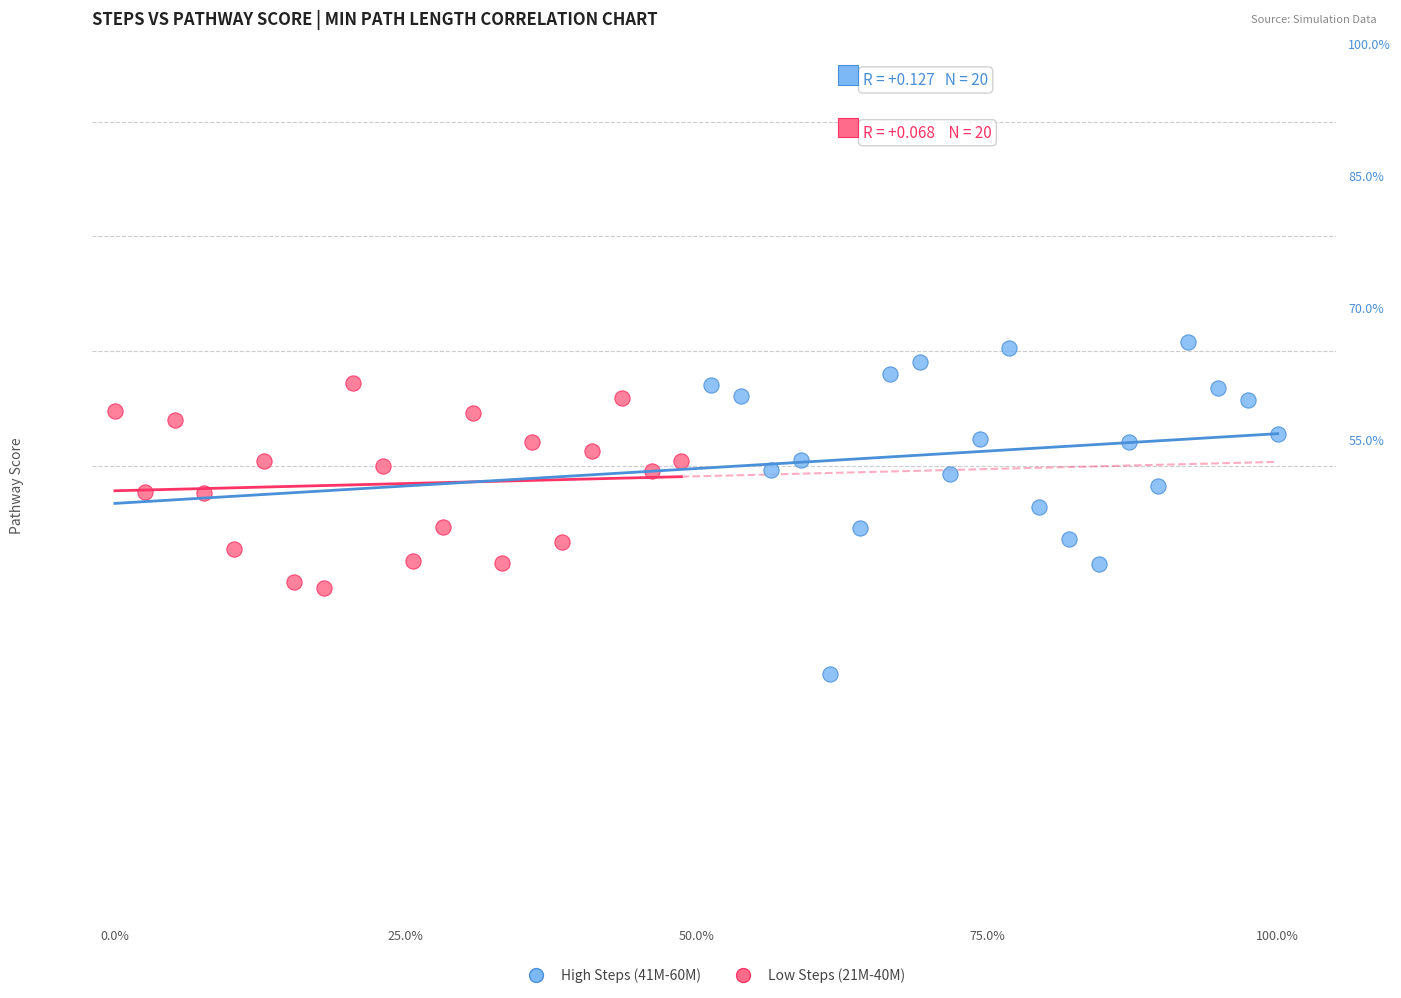

Which series contains the highest Y value?

High Steps (41M-60M)